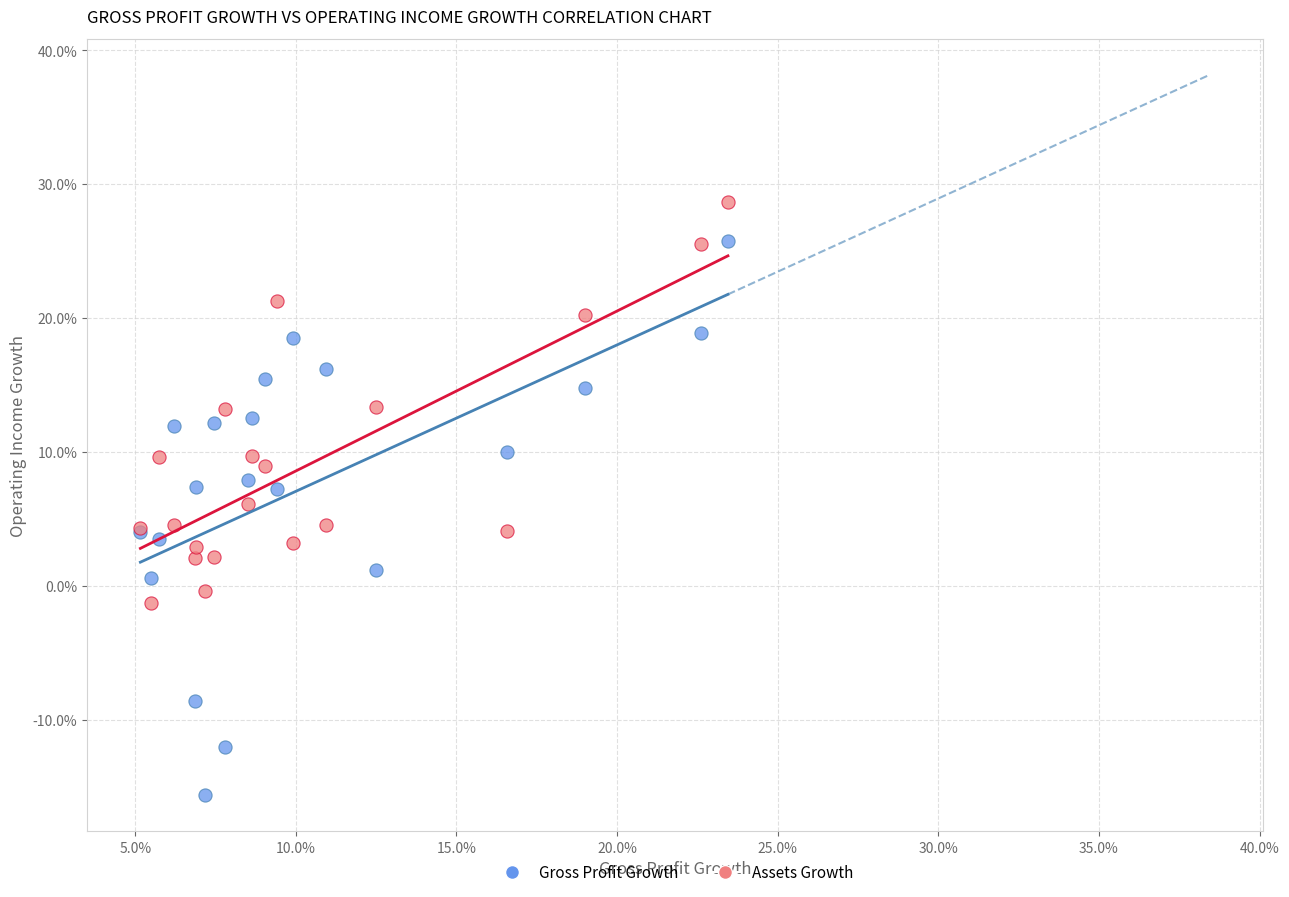

Which series has the widest spread of Y values?

Gross Profit Growth